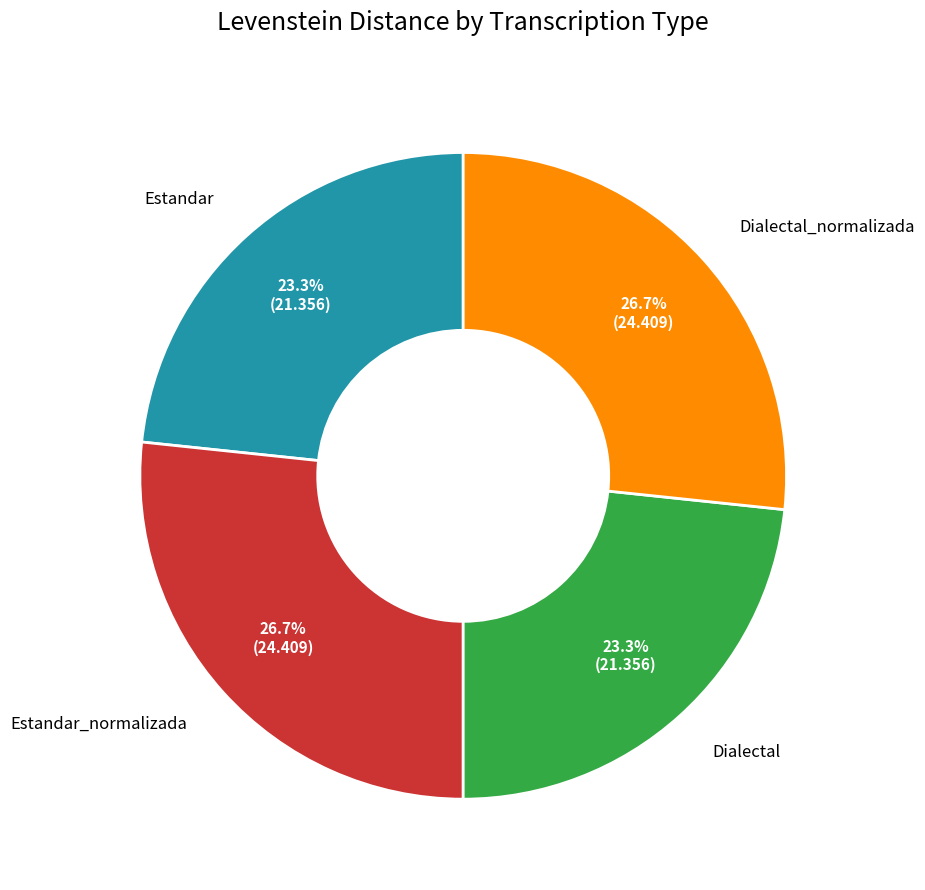

Is there a majority slice in this chart?

No